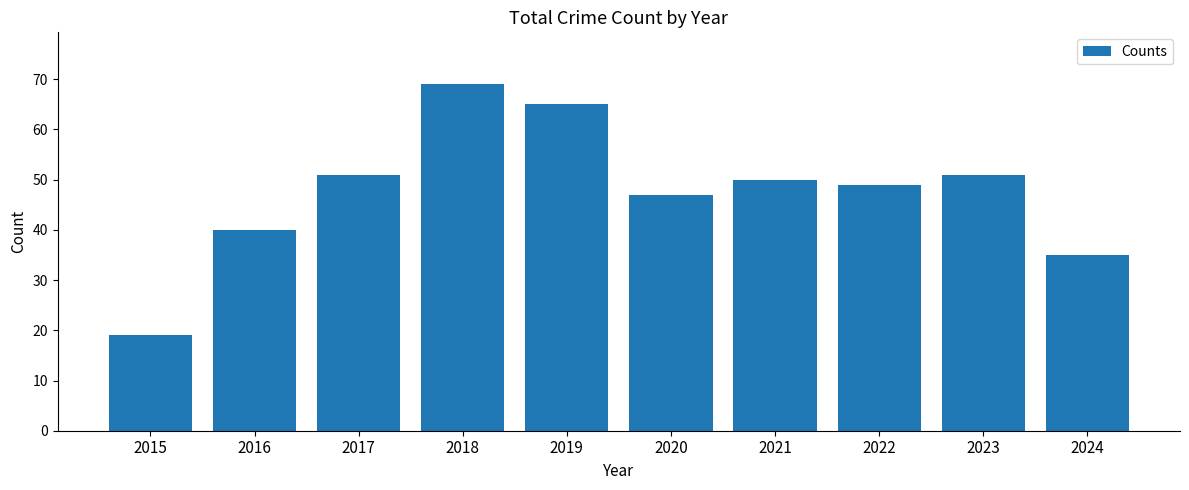

What is the smallest value displayed?

19